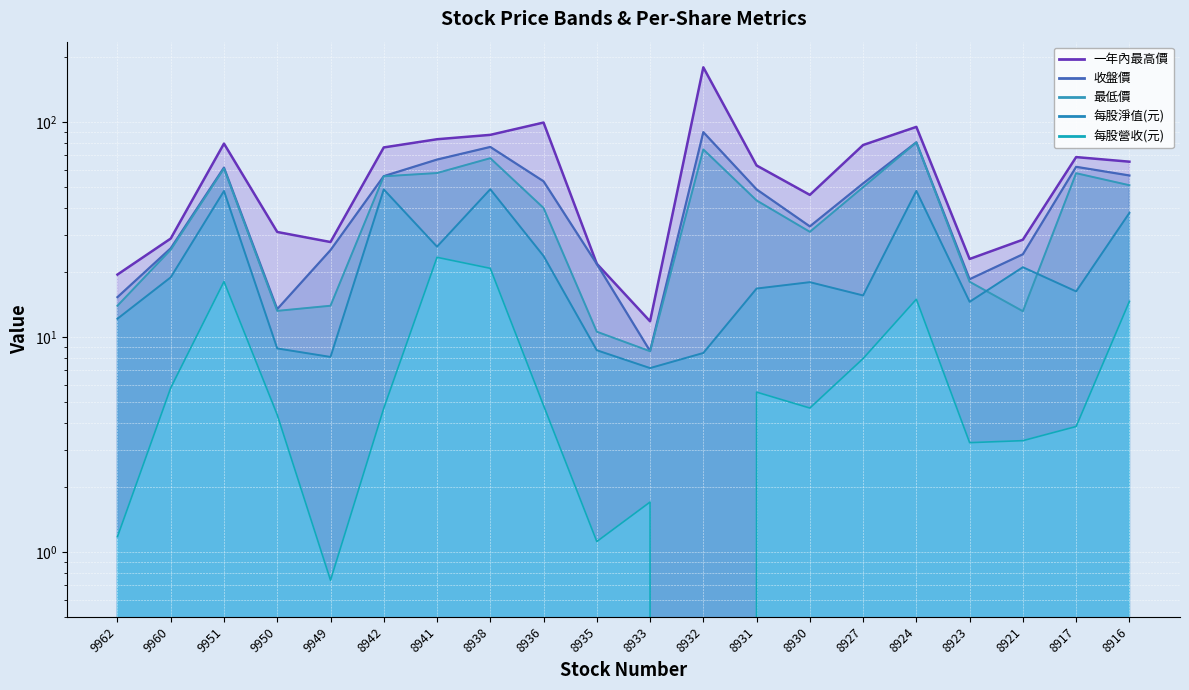

Reading right to left, extract all data points from this chart.

每股淨值(元): 37.9	16.3	21.1	14.6	47.9	15.6	18.0	16.8	8.4	7.2	8.7	23.9	48.8	26.4	48.7	8.1	8.9	47.9	19.0	12.2
最低價: 50.9	57.9	13.2	18.1	80.5	49.9	30.9	43.2	74.7	8.6	10.6	39.9	68.0	58.0	56.0	14.0	13.2	60.9	25.5	14.0
收盤價: 56.5	62.0	24.3	18.6	80.6	51.9	32.8	48.7	89.9	8.6	21.9	53.1	76.7	67.0	56.1	25.4	13.5	61.5	25.9	15.3
一年內最高價: 65.5	68.8	28.4	23.1	95.1	78.3	45.9	62.9	180.0	11.8	21.9	99.6	87.3	83.3	76.3	27.7	30.9	79.5	28.8	19.6
每股營收(元): 14.7	3.8	3.3	3.2	15.0	8.0	4.7	5.5	0.0	1.7	1.1	4.8	20.9	23.5	4.7	0.7	4.3	18.1	5.8	1.2